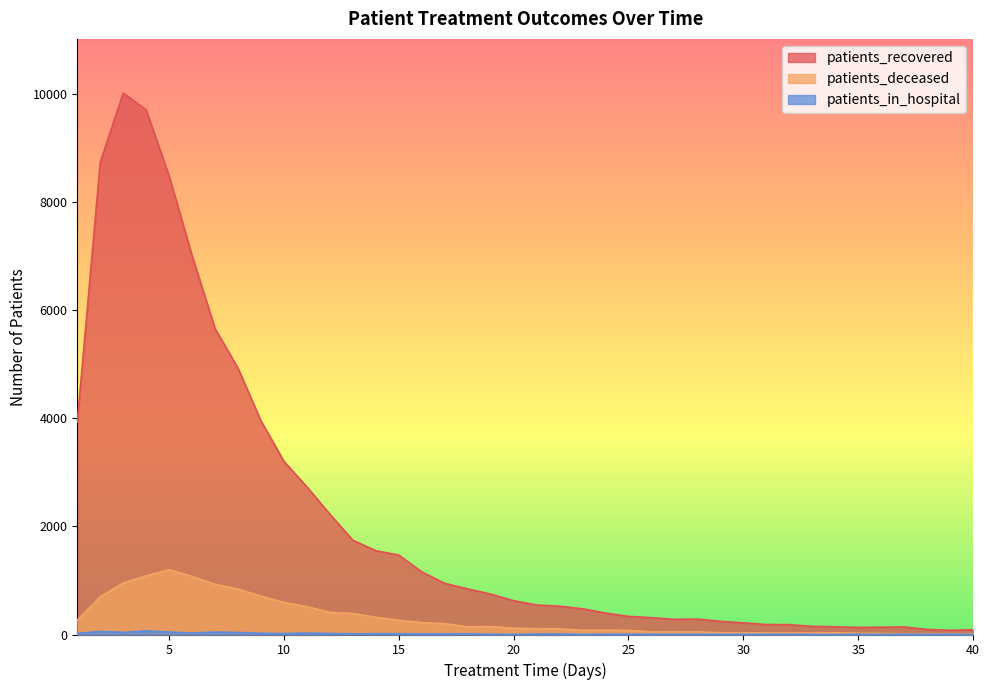

True or false: patients_in_hospital and patients_recovered cross at least once.

False